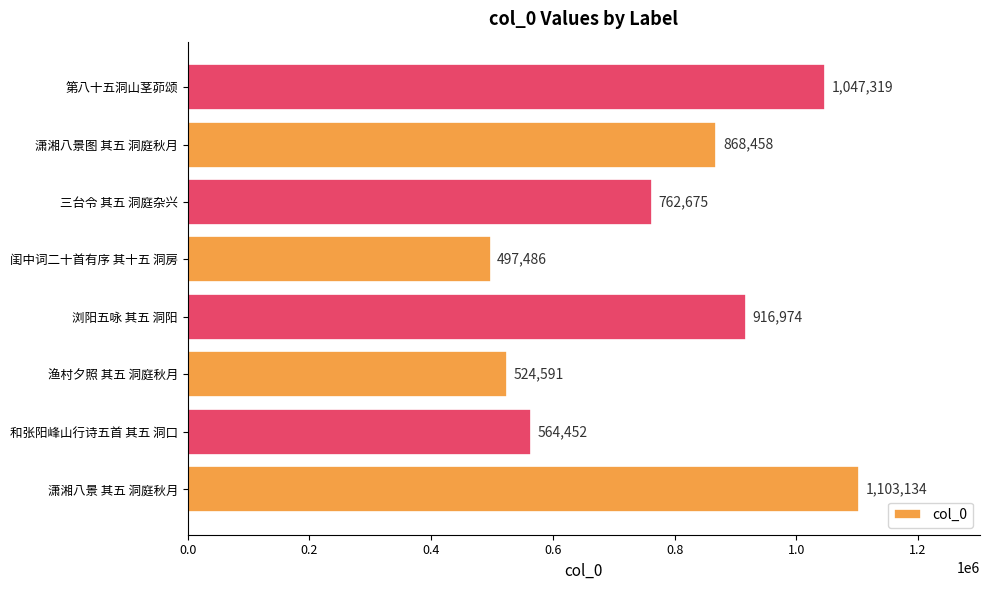

At which label is the value closest to 800310?

三台令 其五 洞庭杂兴